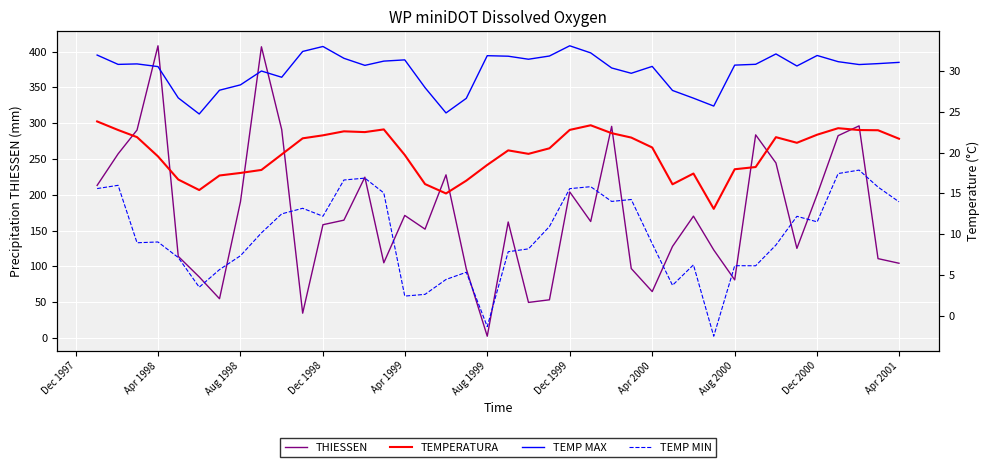

At which label does THIESSEN reach its minimum?

Aug 1999